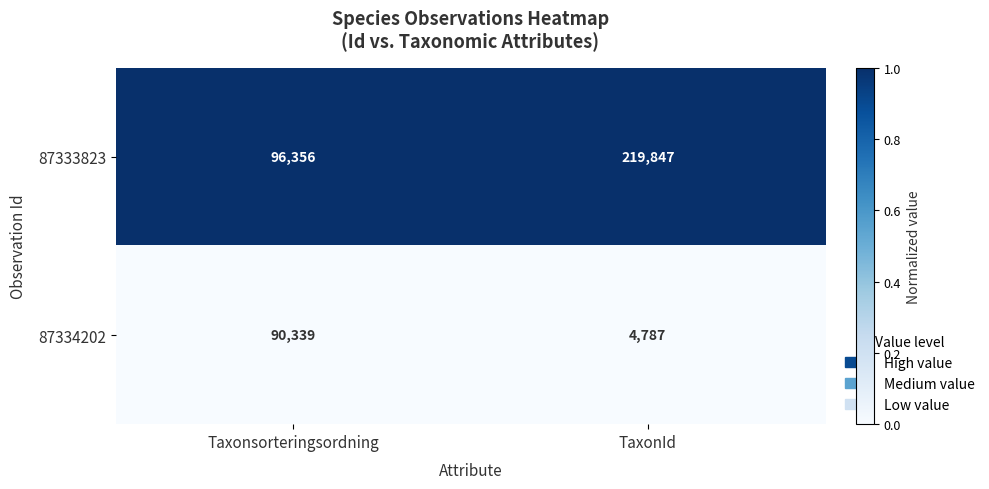

At Taxonsorteringsordning, list the series in order from smallest to largest.

87334202, 87333823